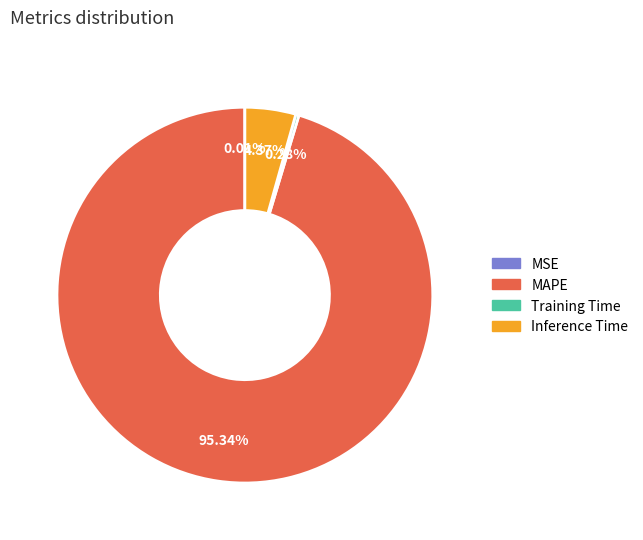

To the nearest percent, what is the difference between the MAPE and Inference Time slice percentages?

91%